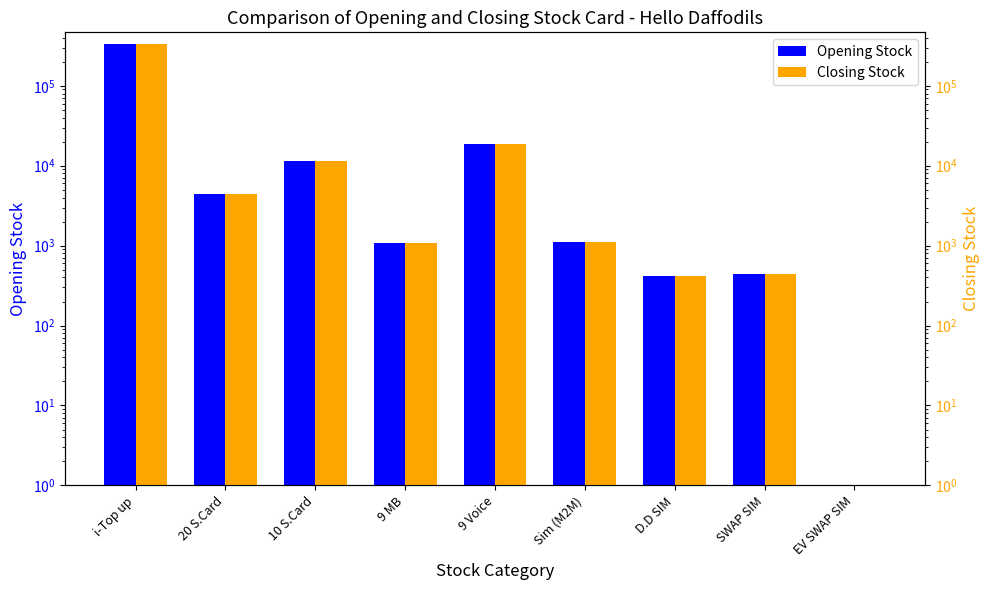

At which label does Opening Stock reach its peak?

i-Top up